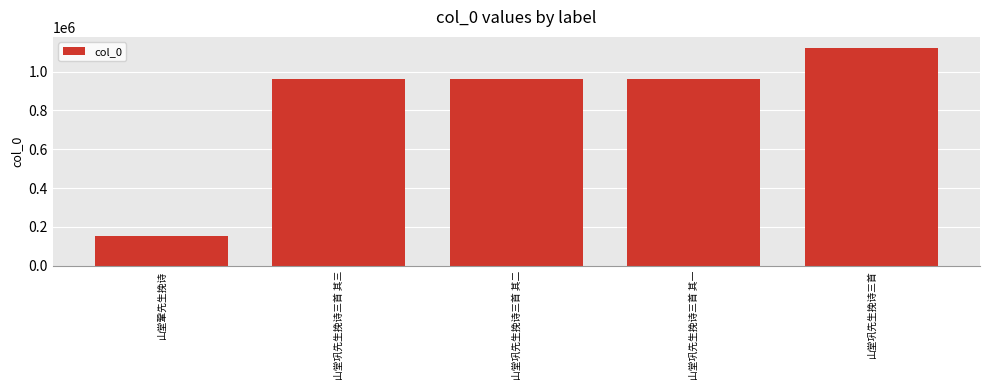

Does the chart contain any negative values?

No